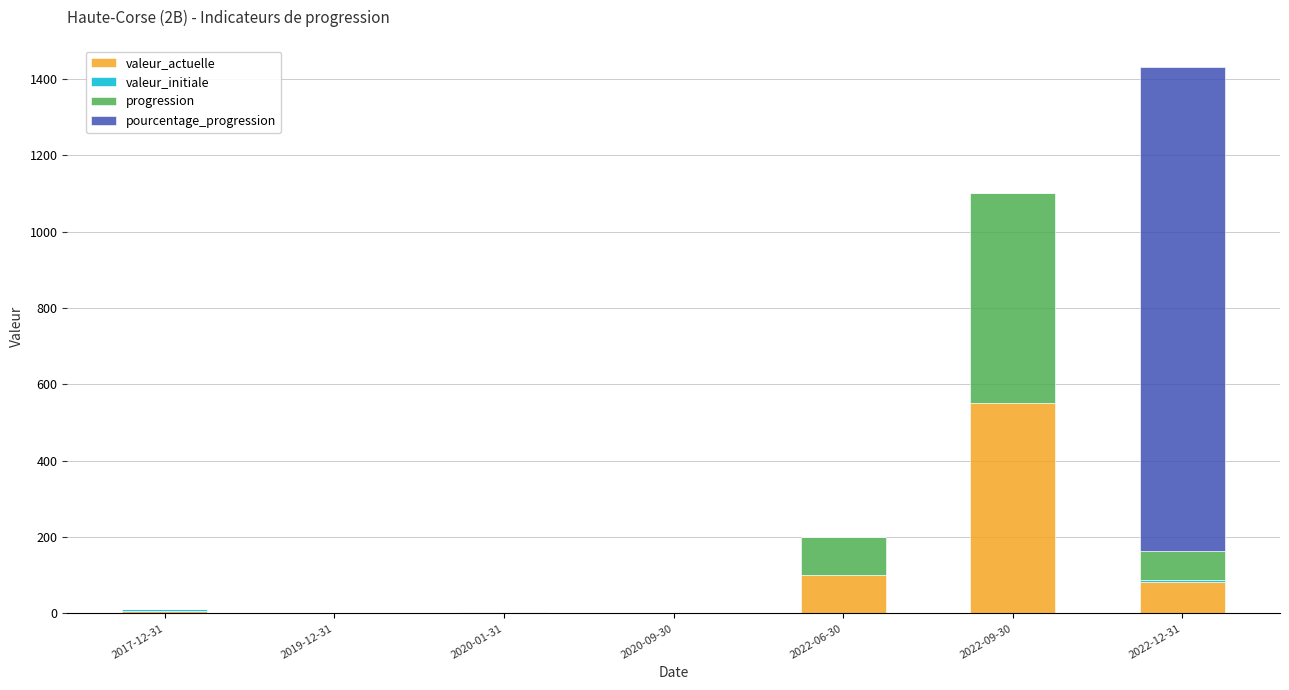

What is the highest value of the valeur_actuelle series?

551